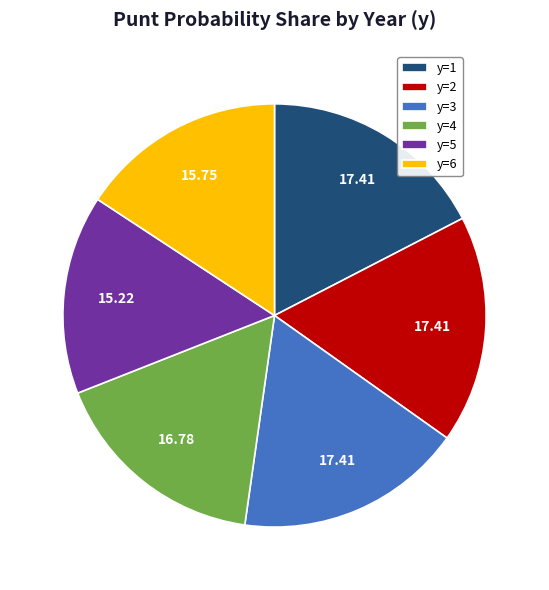

What is the ratio of the value at y=1 to the value at y=6?

1.1